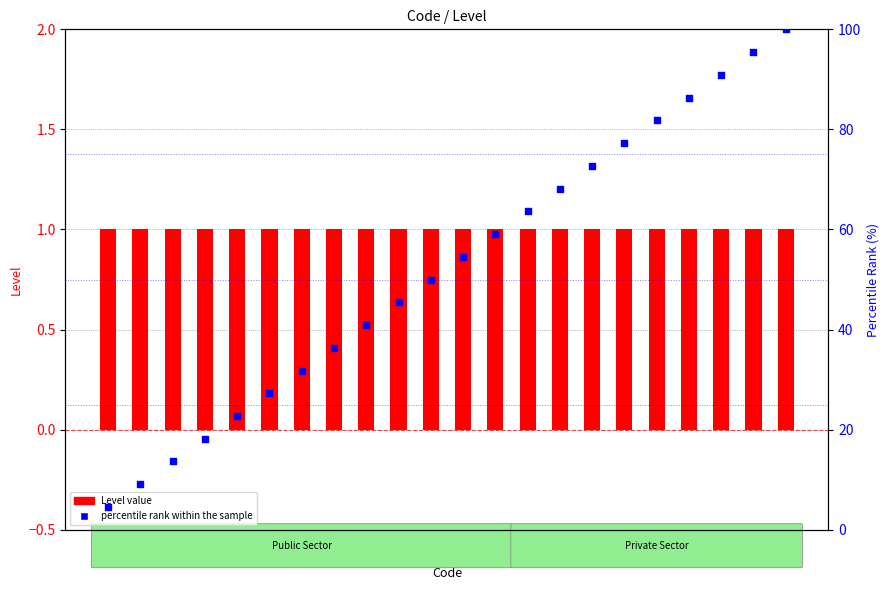

Which series contains the highest Y value?

percentile rank within the sample